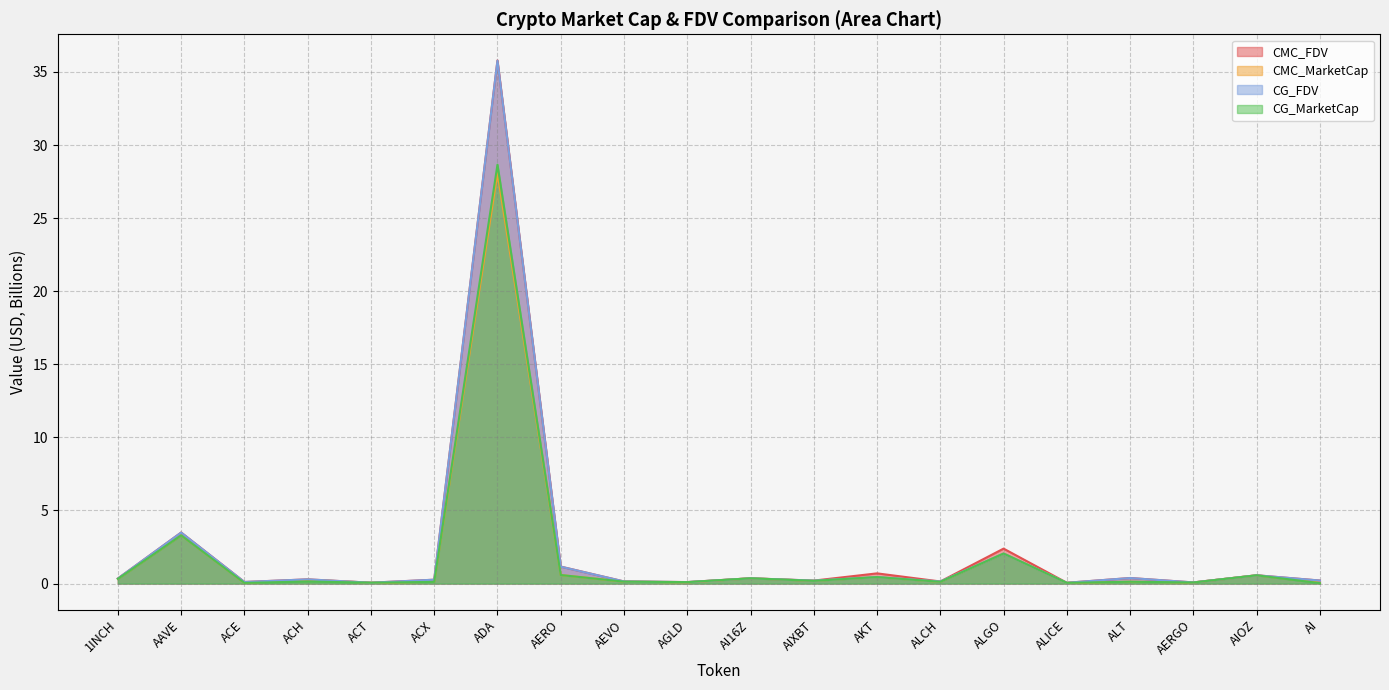

What is the difference between the maximum and minimum values in the CG_FDV series?

35.7